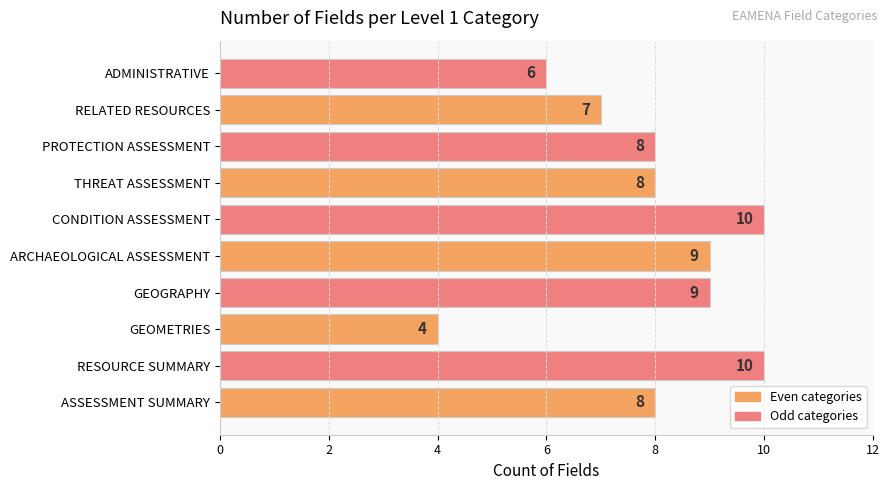

Approximately how many times larger is the value at GEOMETRIES compared to ARCHAEOLOGICAL ASSESSMENT?

0.4